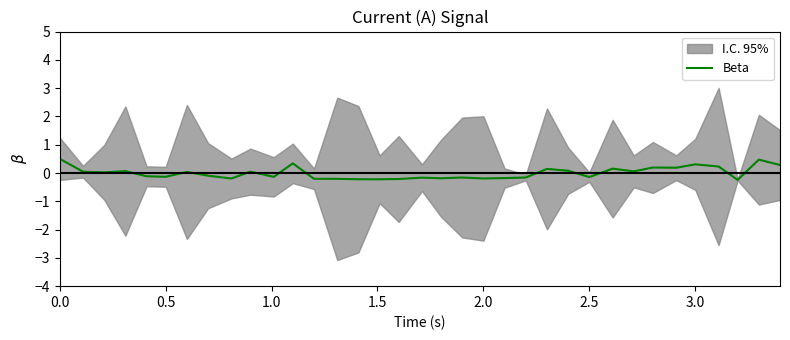

True or false: the data shows 0.0 at 1.0.

False